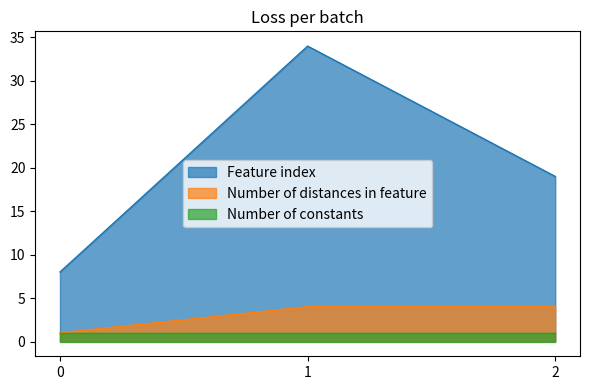

What are all the series names shown in the legend?

Feature index, Number of distances in feature, Number of constants